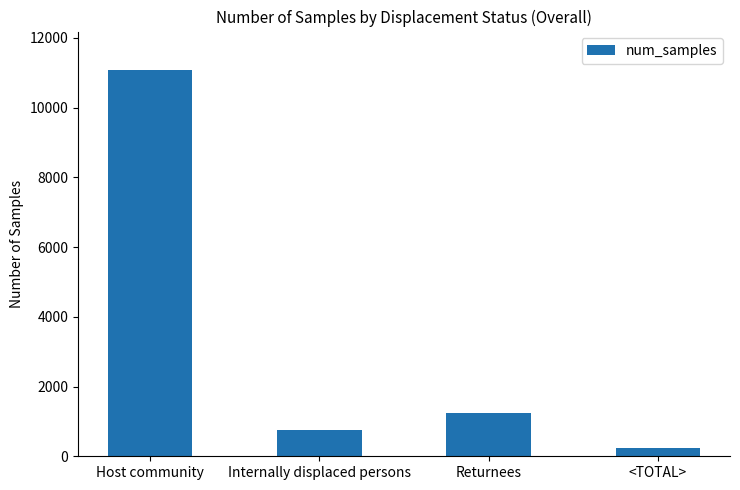

Reading left to right, extract all data points from this chart.

11072	763	1254	233